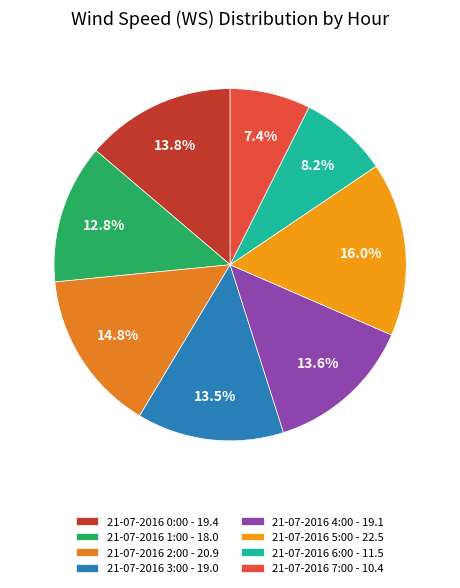

How many segments does this pie chart have?

8